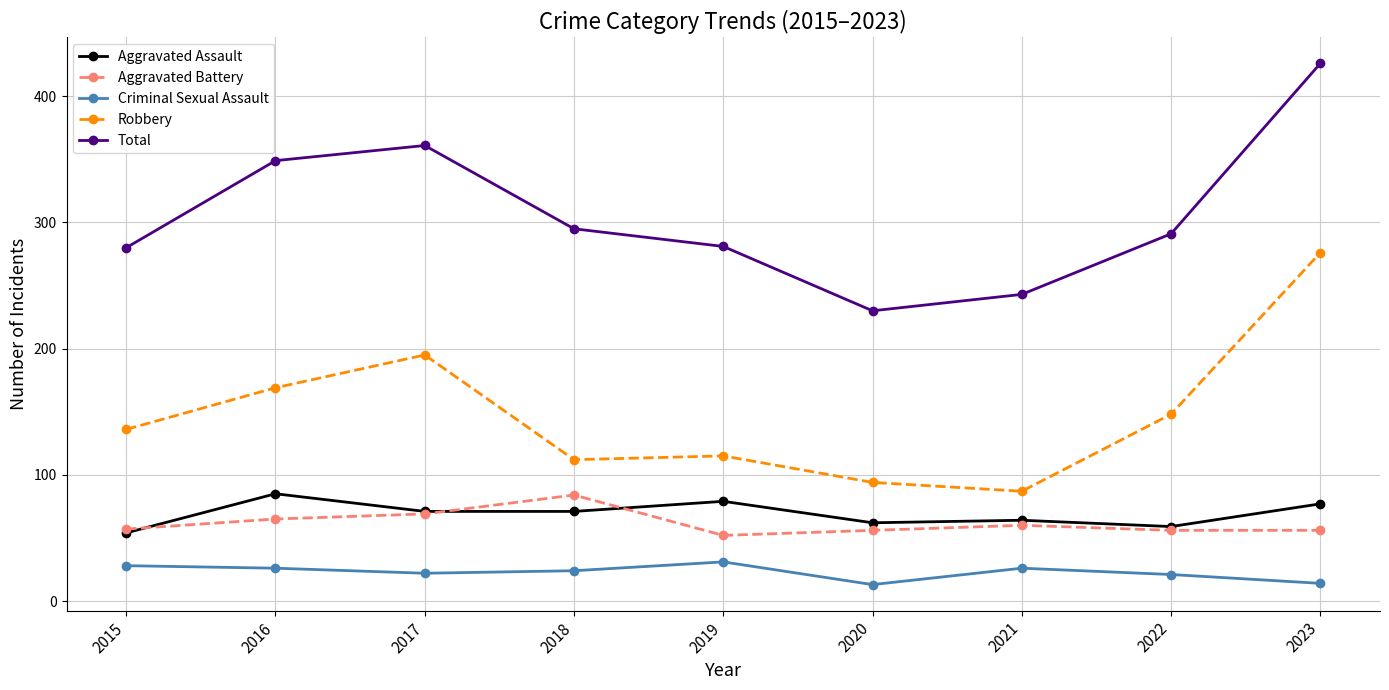

How many series are shown in this chart?

5